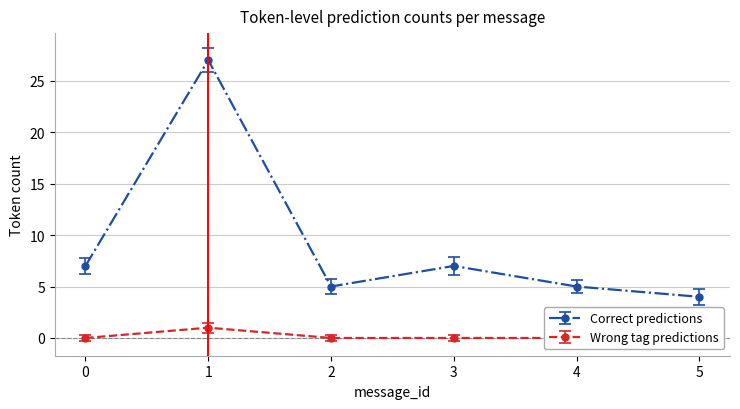

Which label corresponds to the largest value in the chart?

1